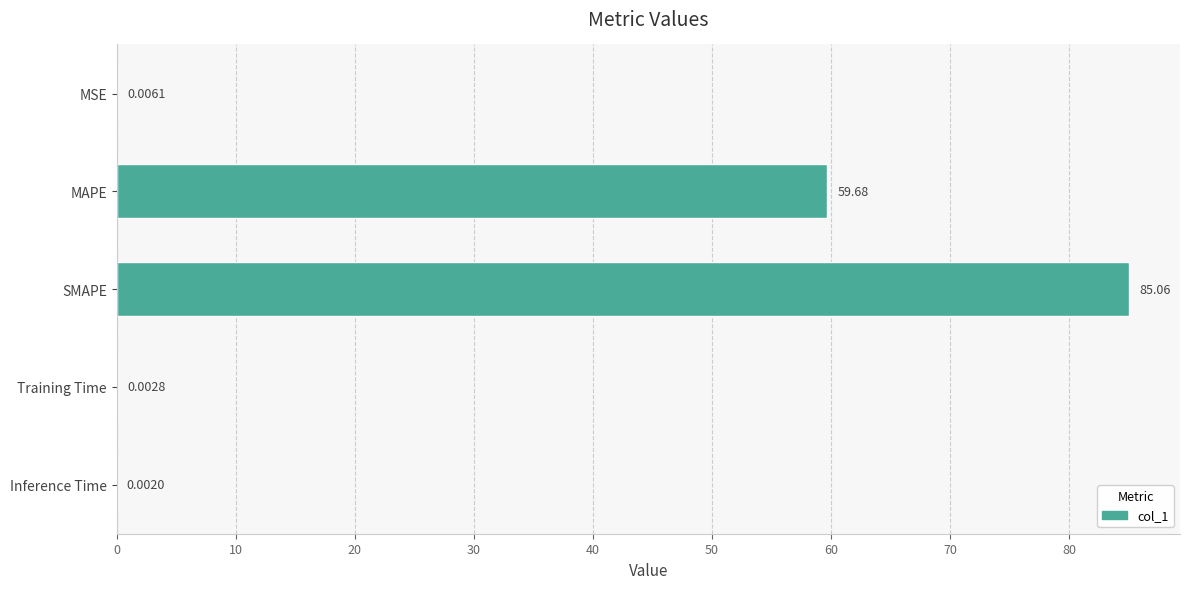

Which label corresponds to the largest value in the chart?

SMAPE